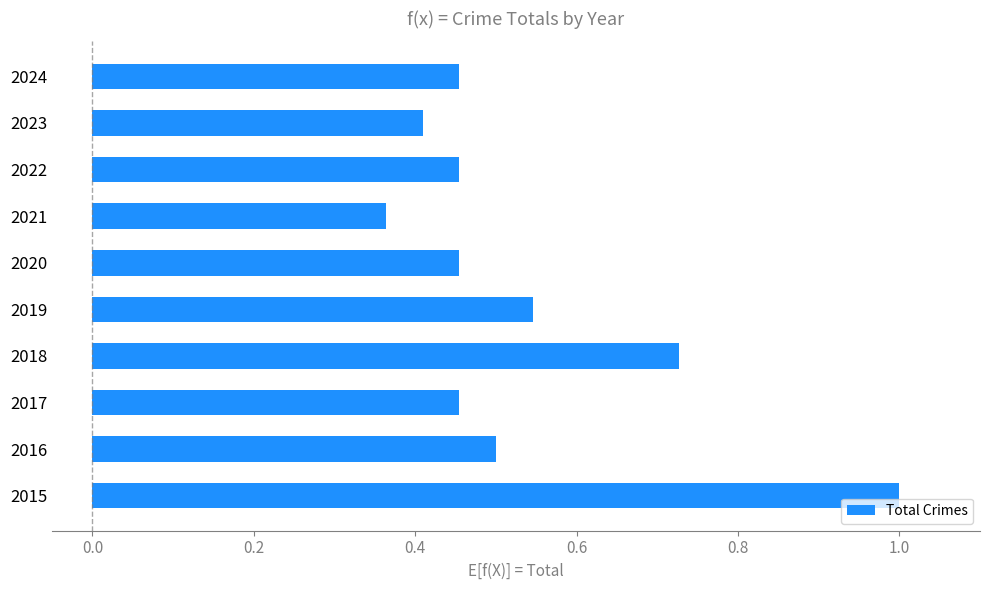

The chart shows a value of 0.2 at 2021. True or false?

False